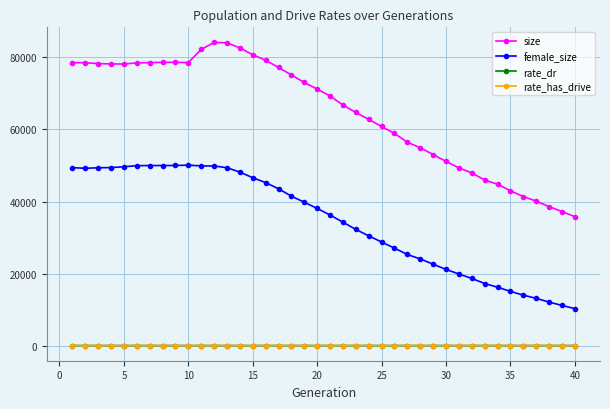

Which series has the widest spread of values?

size